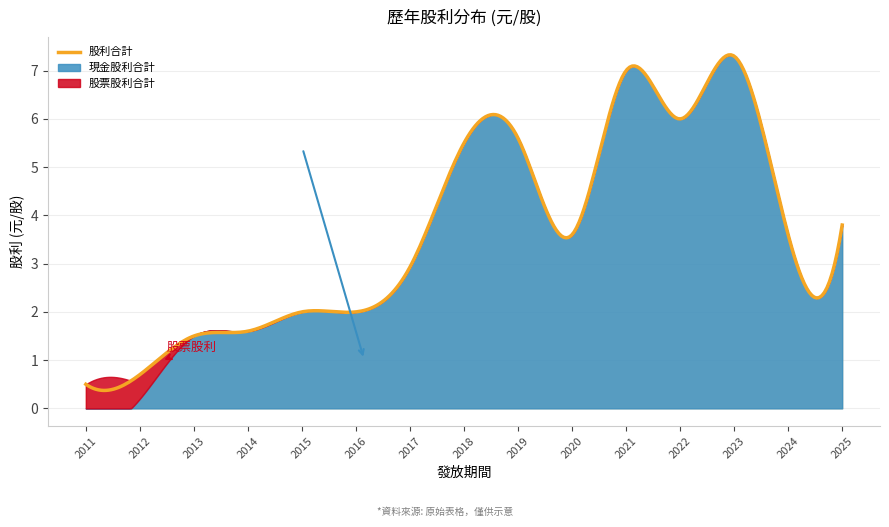

Reading right to left, transcribe all the data shown in this chart.

股票股利合計: 2025=0.0	2024=0.0	2023=0.0	2022=0.0	2021=0.0	2020=0.0	2019=0.0	2018=0.0	2017=0.0	2016=0.0	2015=0.0	2014=0.0	2013=0.0	2012=0.5	2011=0.5
現金股利合計: 2025=3.8	2024=3.6	2023=7.3	2022=6.0	2021=7.0	2020=3.6	2019=5.6	2018=5.5	2017=2.9	2016=2.0	2015=2.0	2014=1.6	2013=1.5	2012=0.2	2011=0.0
股利合計: 2025=3.8	2024=3.6	2023=7.3	2022=6.0	2021=7.0	2020=3.6	2019=5.6	2018=5.5	2017=2.9	2016=2.0	2015=2.0	2014=1.6	2013=1.5	2012=0.7	2011=0.5